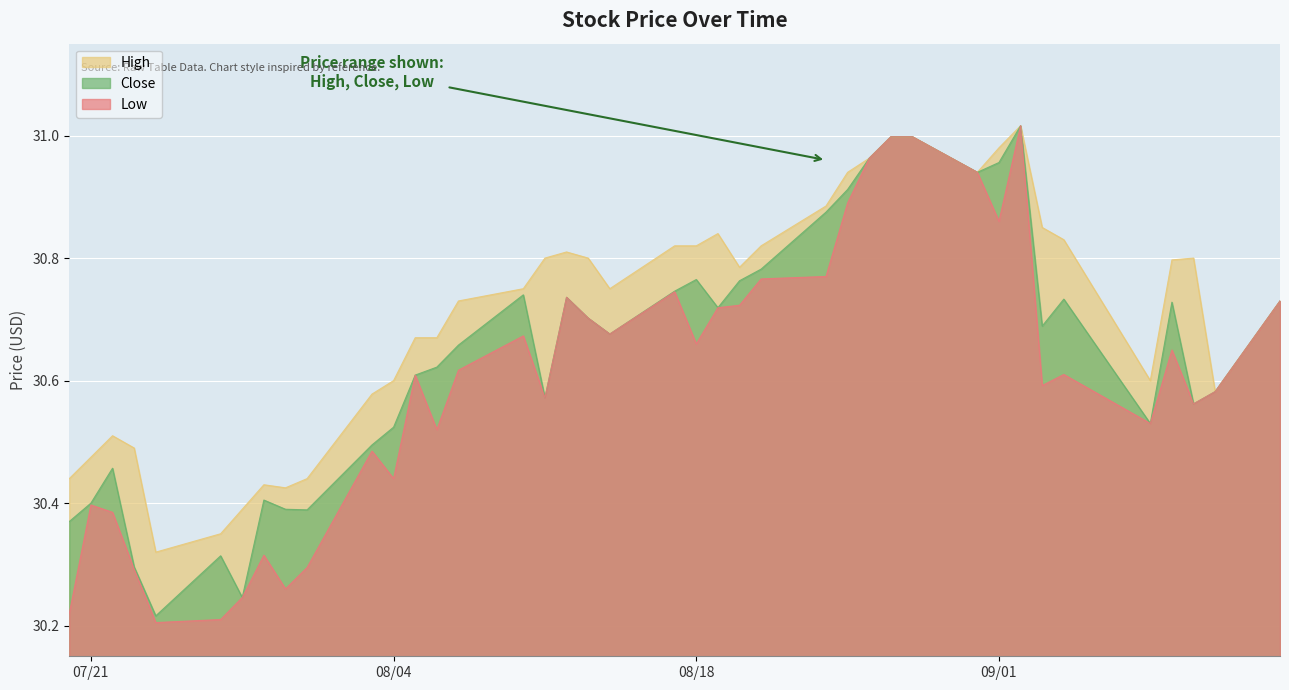

Which series has the largest total across all categories?

High